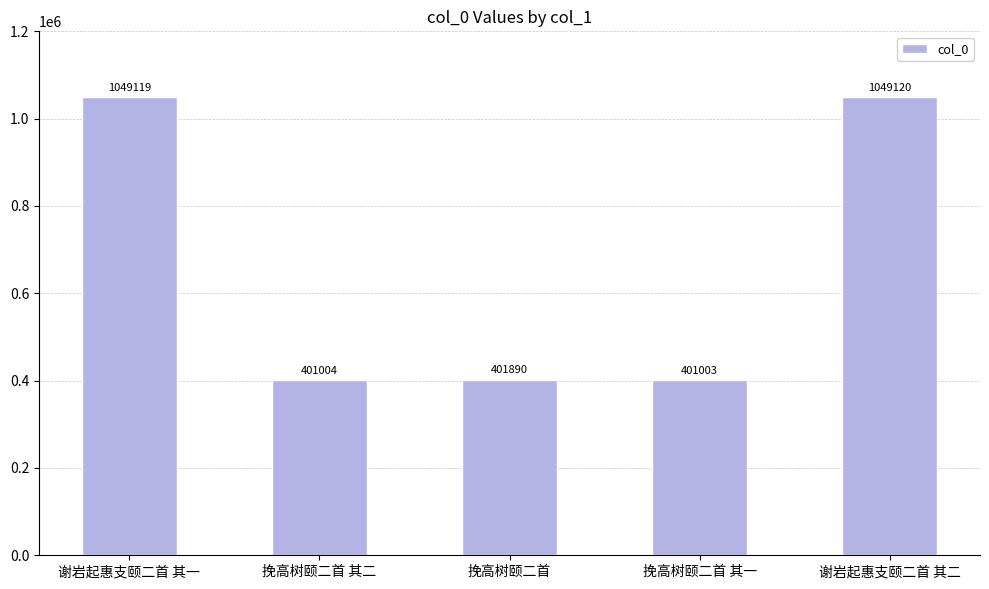

What position from the left is 挽高树颐二首?

3